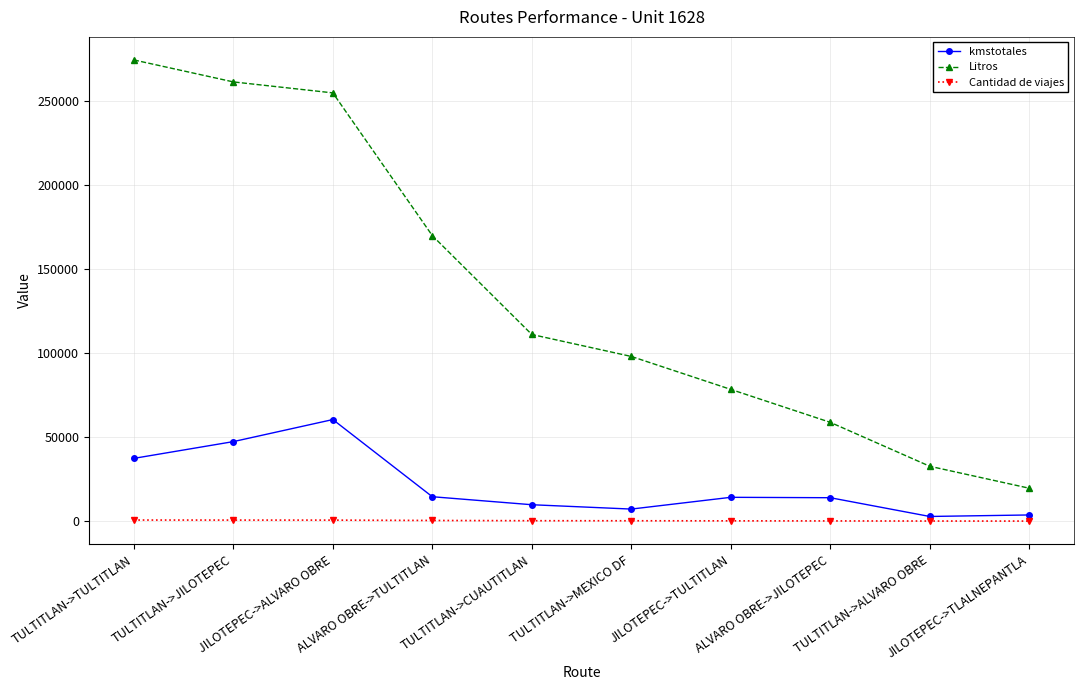

True or false: Cantidad de viajes and Litros intersect in this chart.

False